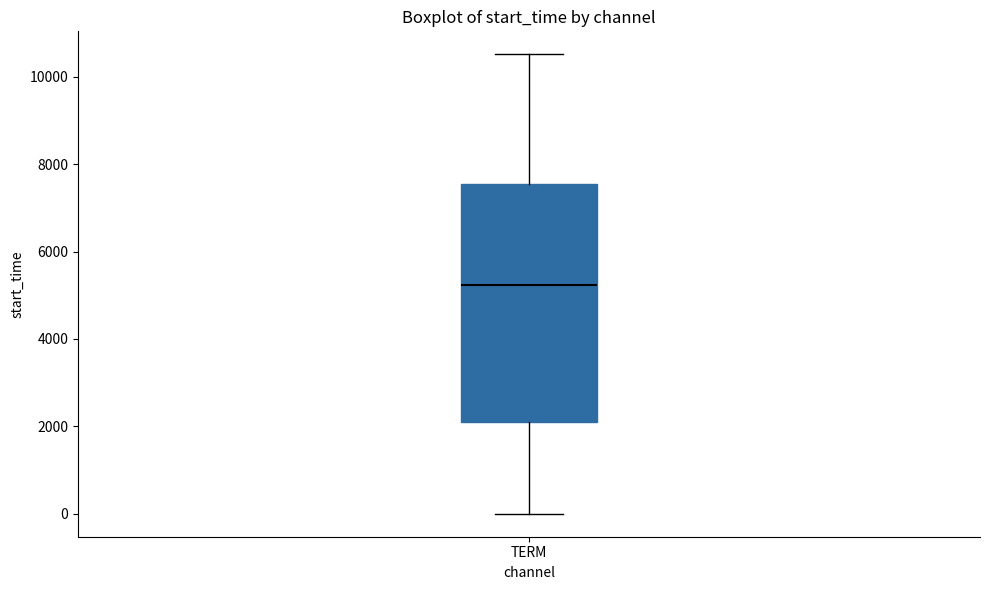

Where does the upper whisker of the box for TERM end on the y-axis? The values are not printed on the chart, so give them approximately, as read against the axis.

10600